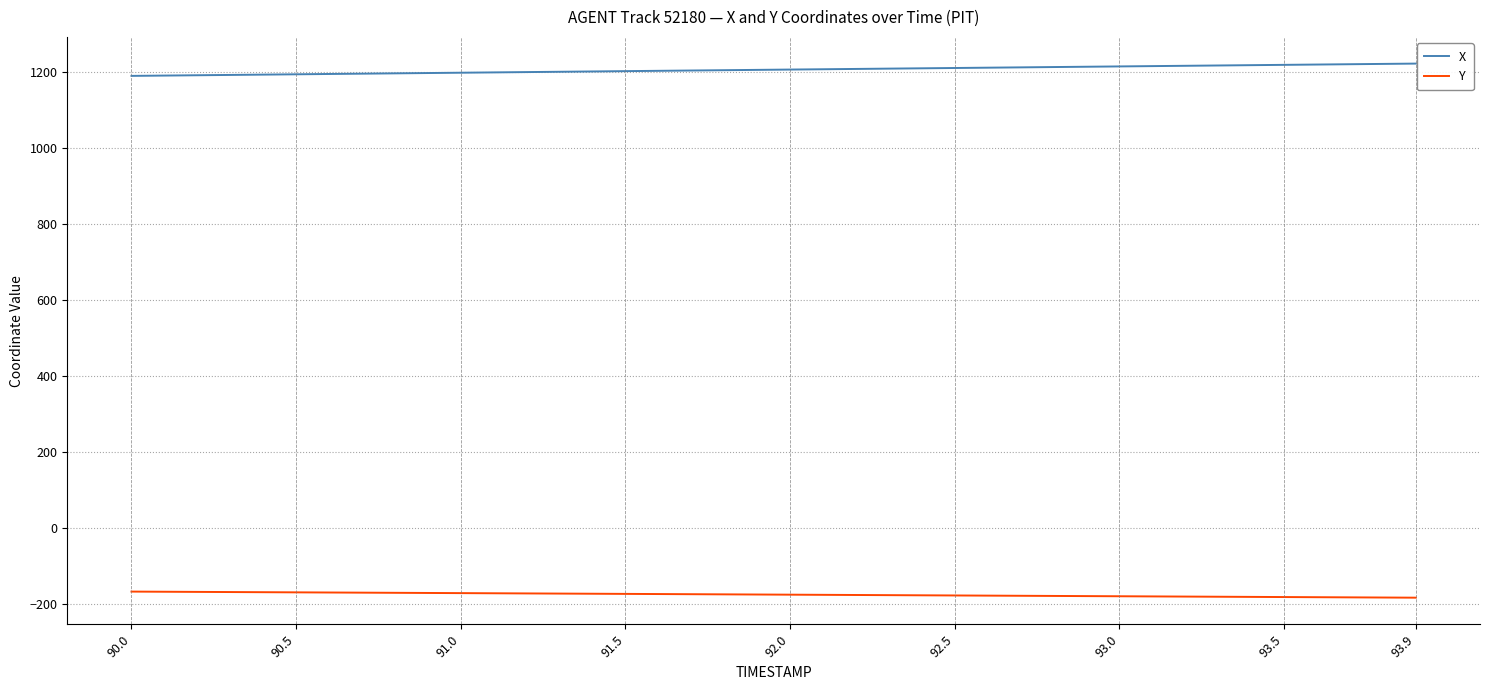

List the series in order of their peak value, lowest first.

Y, X